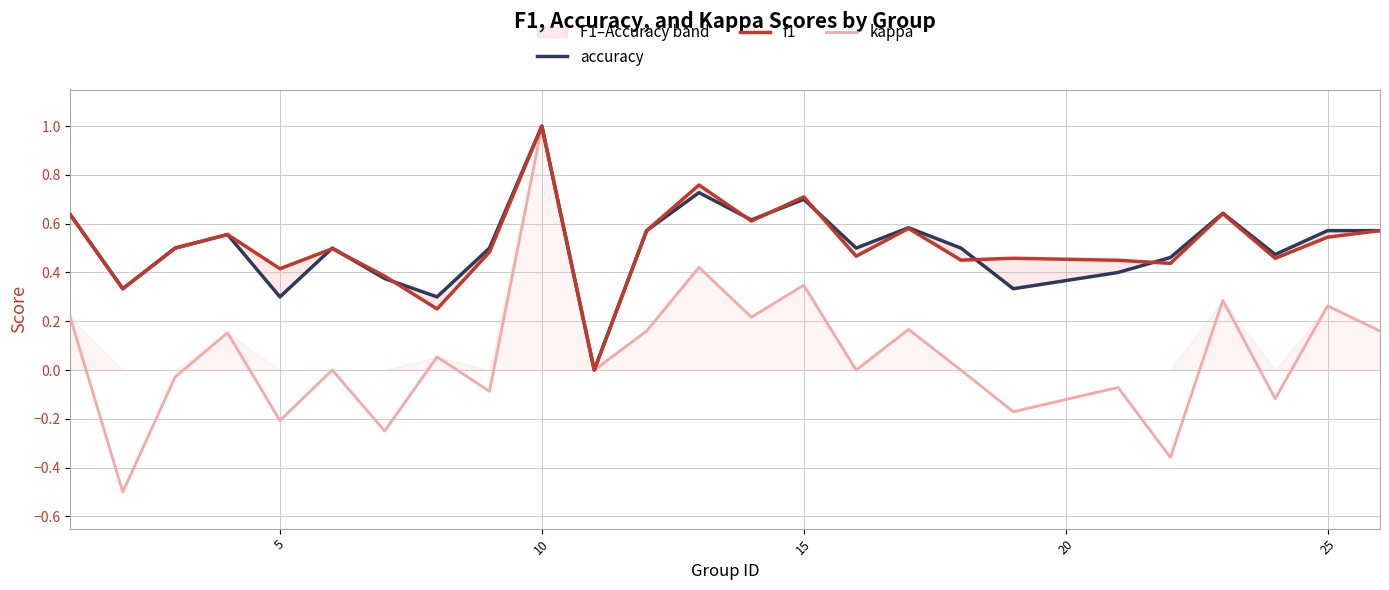

True or false: f1 has more than 1 points higher than both neighbors.

True